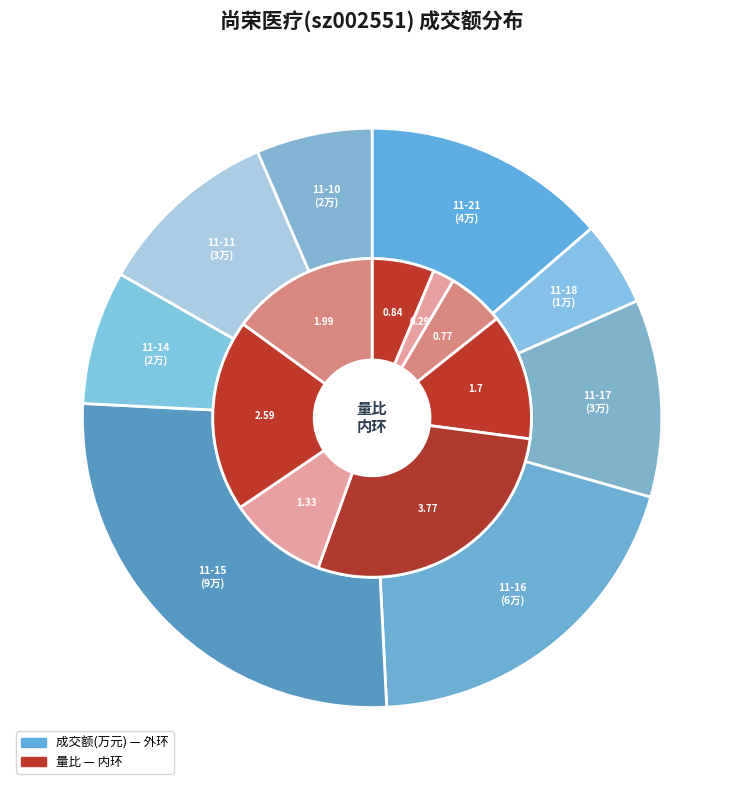

Does 2022-11-18 account for over 50% of the chart?

No